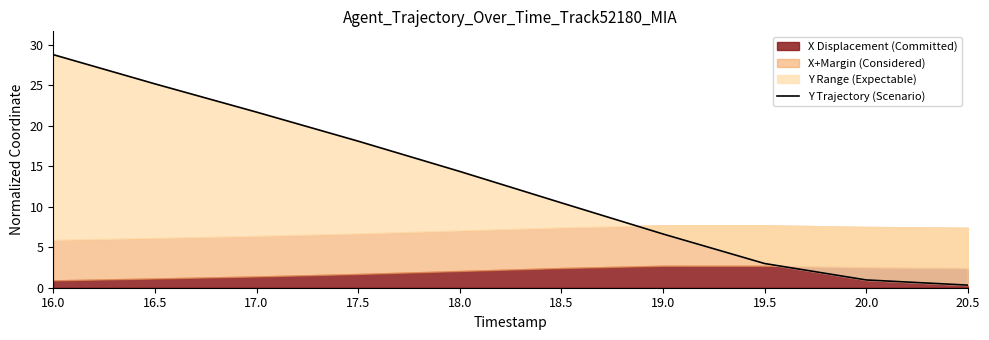

What is the difference between the maximum and second lowest values?

27.8